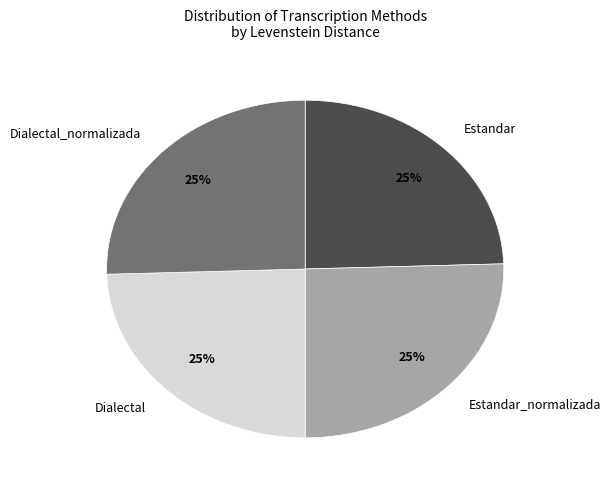

Approximately how many times larger is the value at Dialectal compared to Estandar_normalizada?

1.0